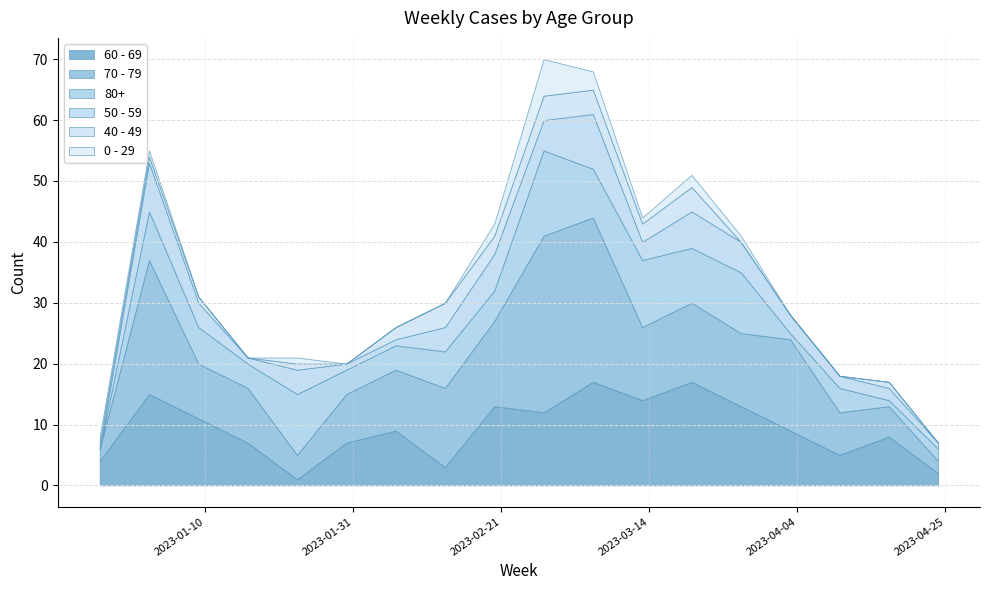

How many data points in 40 - 49 are less than 1?

6